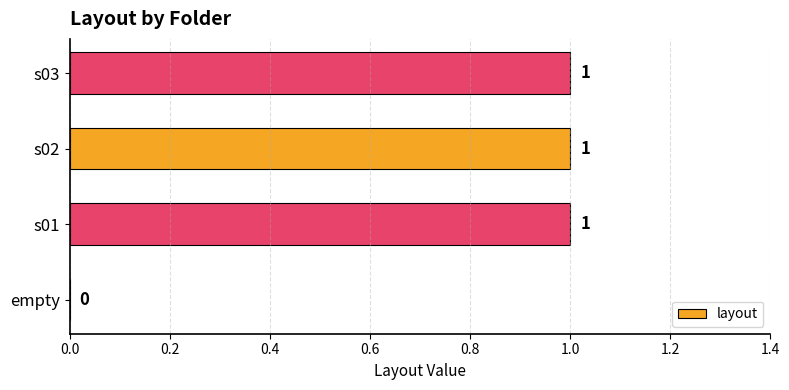

What is the greatest value displayed?

1